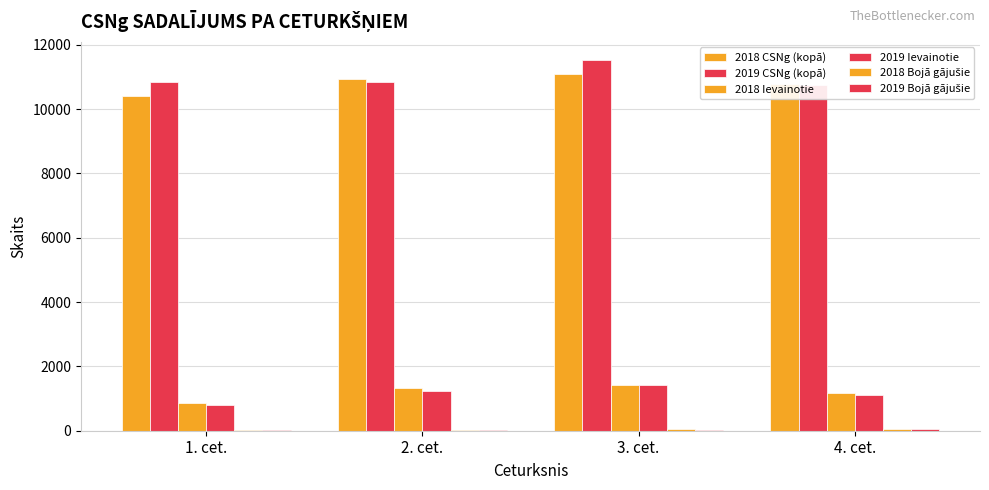

What is the average value of the 2019 Ievainotie series?

1140